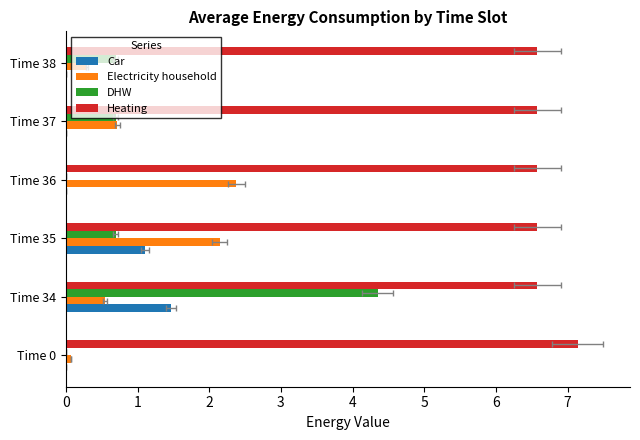

Count the number of data series in this chart.

4